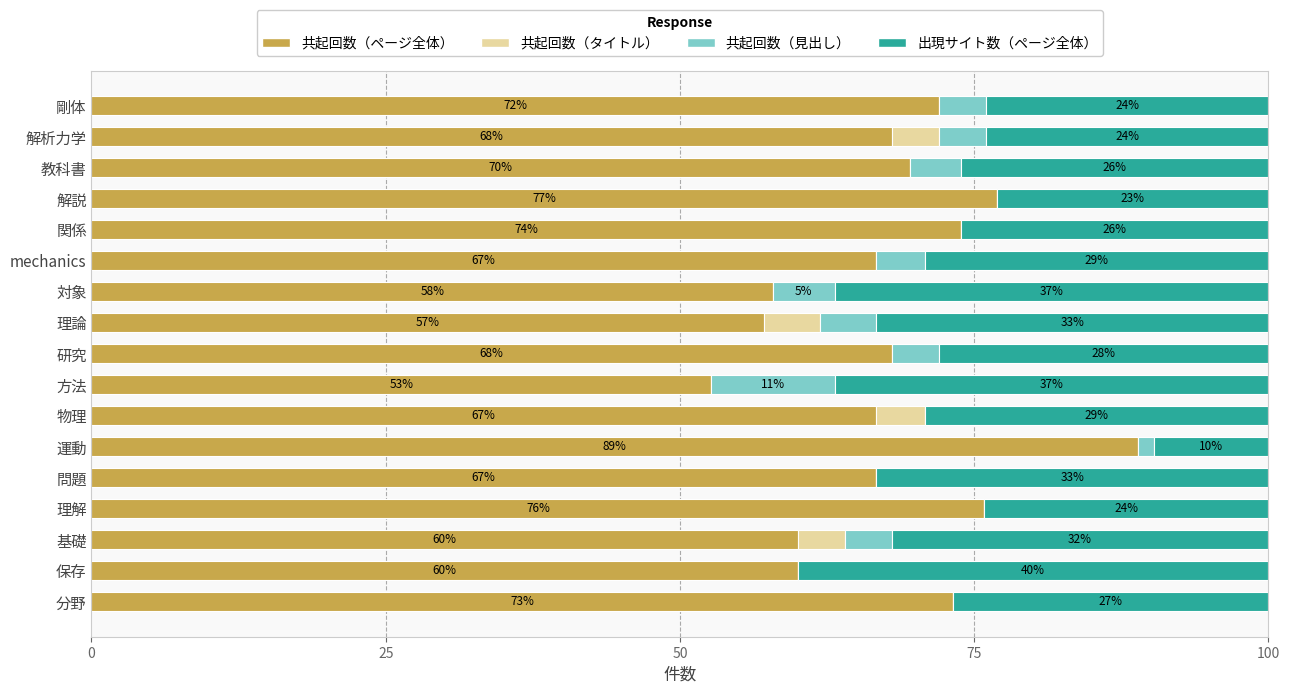

Count the number of categories in the chart.

17